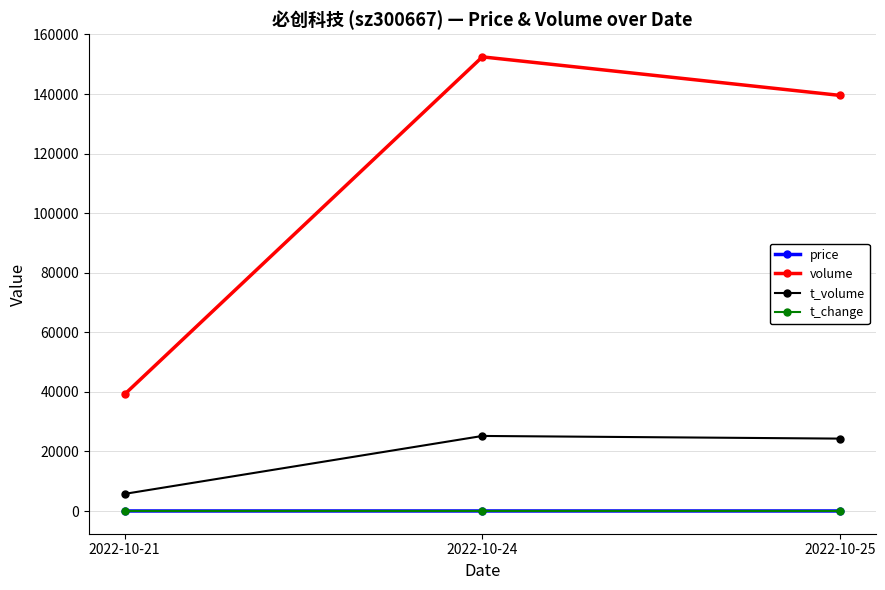

List the labels in order of volume value, smallest first.

2022-10-21, 2022-10-25, 2022-10-24